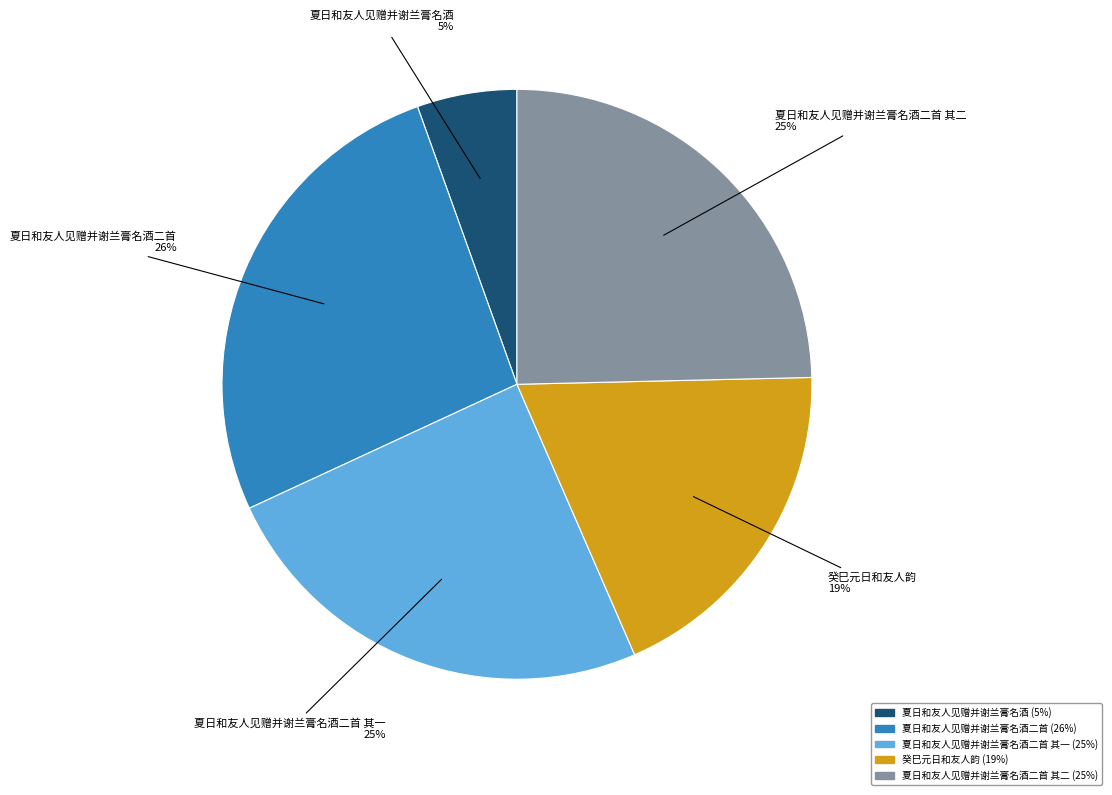

Is there a majority slice in this chart?

No